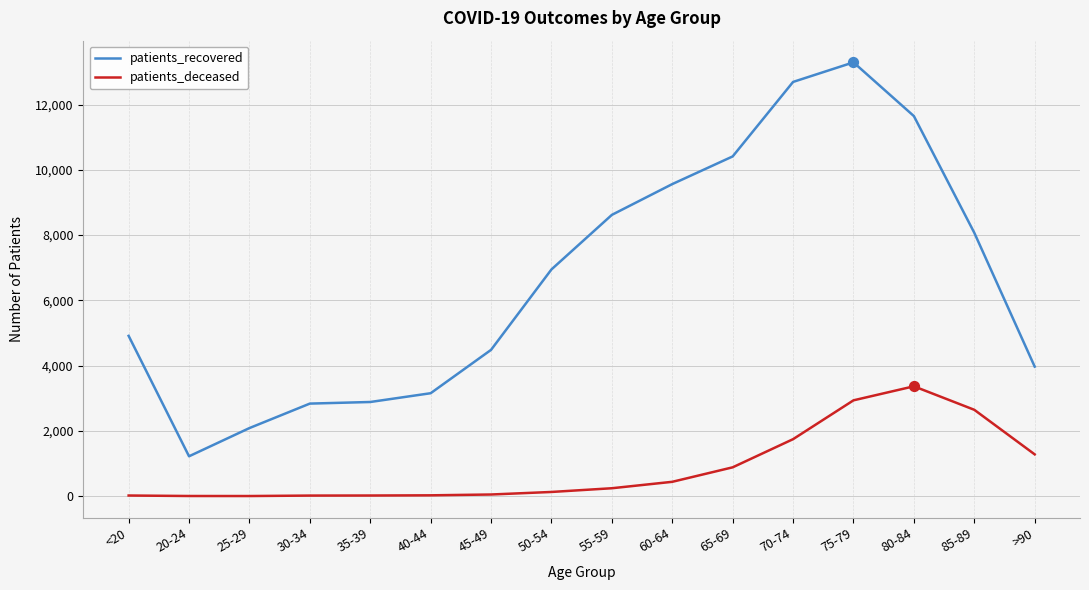

Between 25-29 and 50-54, which series saw the biggest shift?

patients_recovered